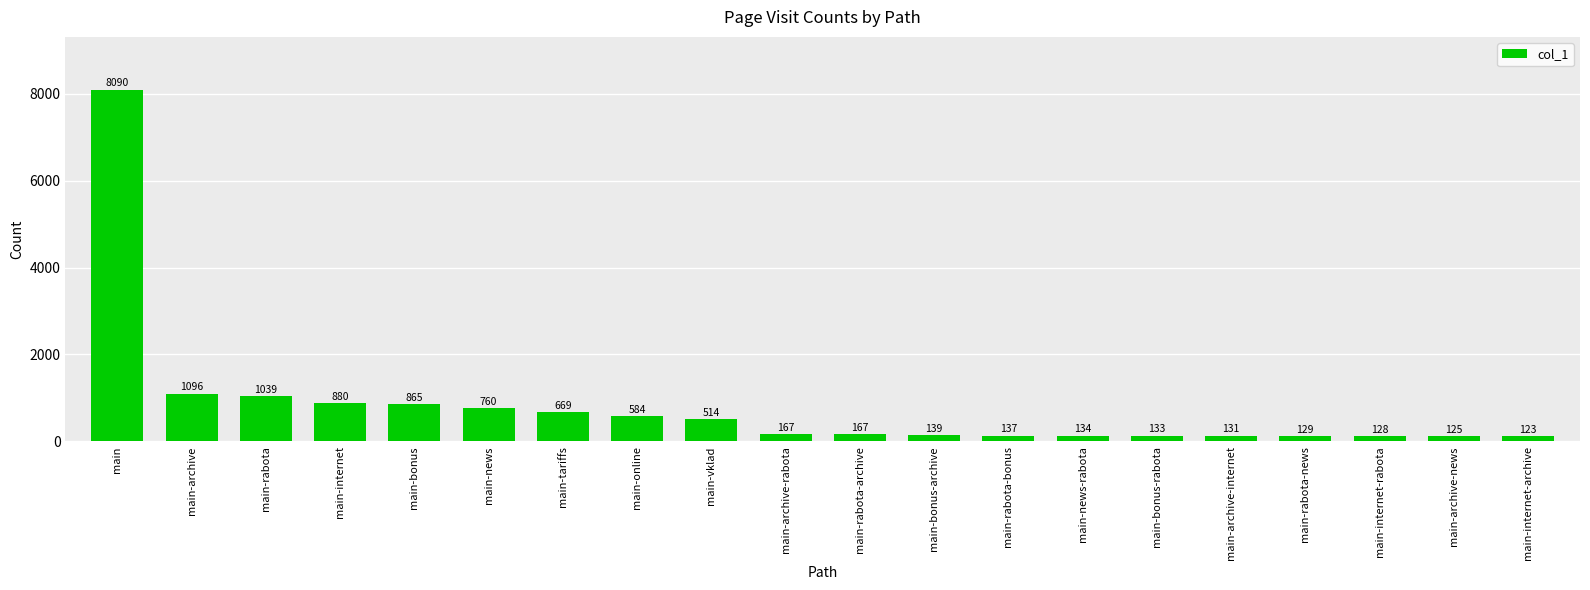

What is the difference between the maximum and minimum values?

7967